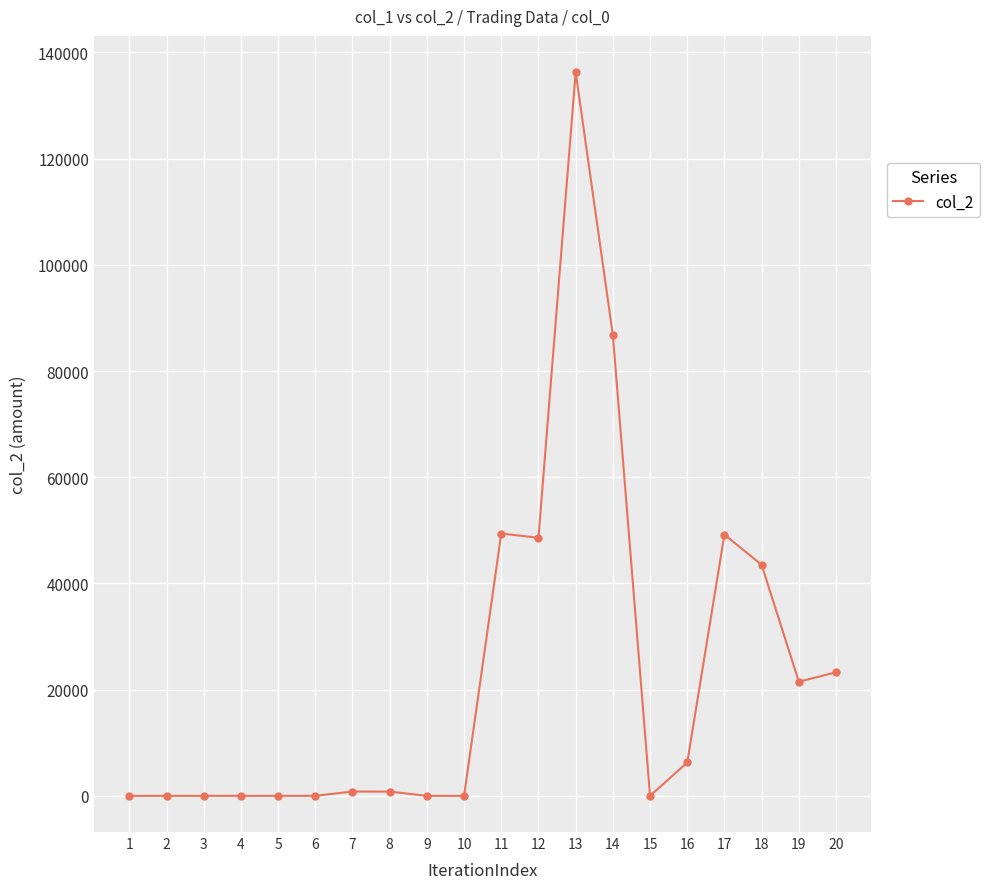

What is the difference between the maximum and second lowest values?

136300